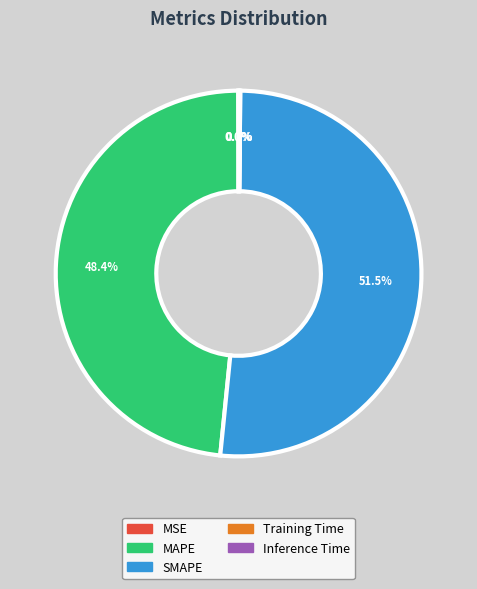

To the nearest percent, what is the average slice percentage?

20%